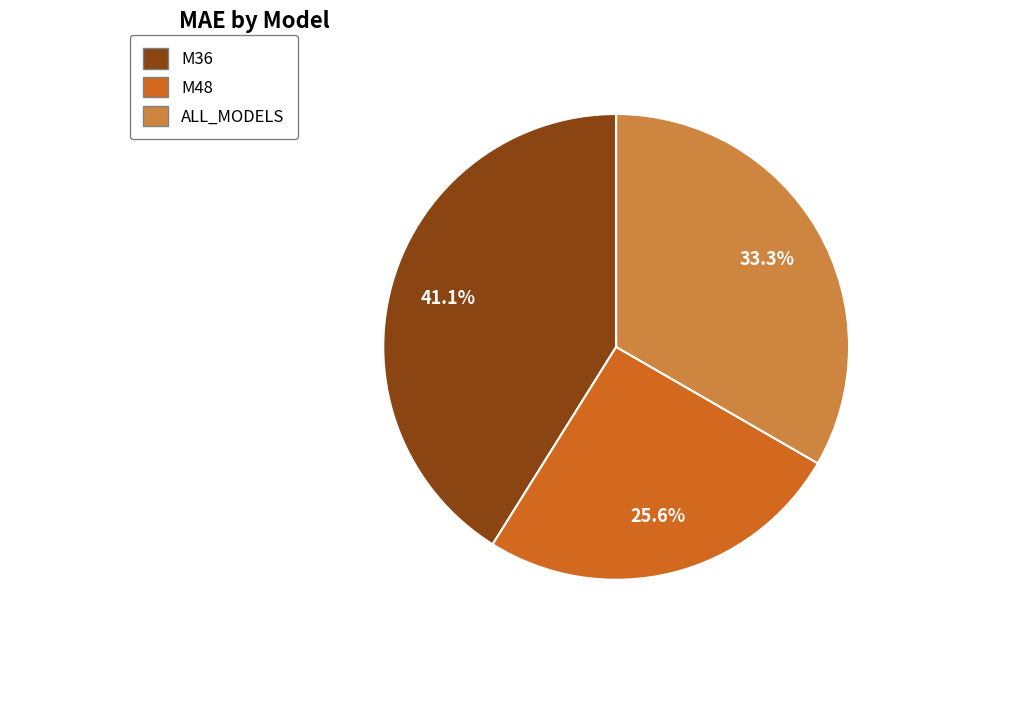

True or false: M48 accounts for 26% of the total.

True